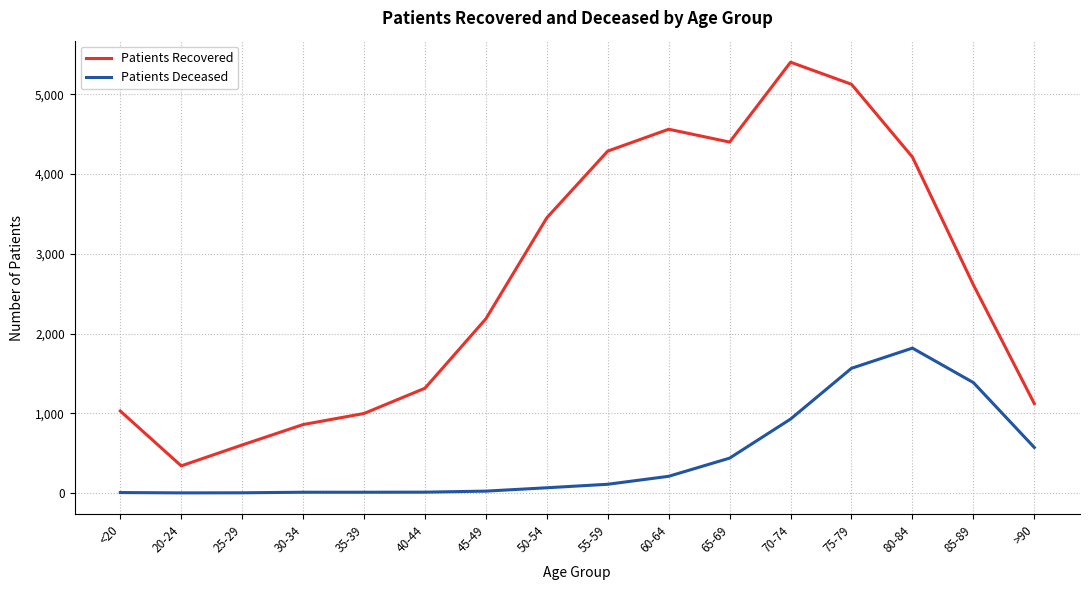

What position from the right is 85-89?

2